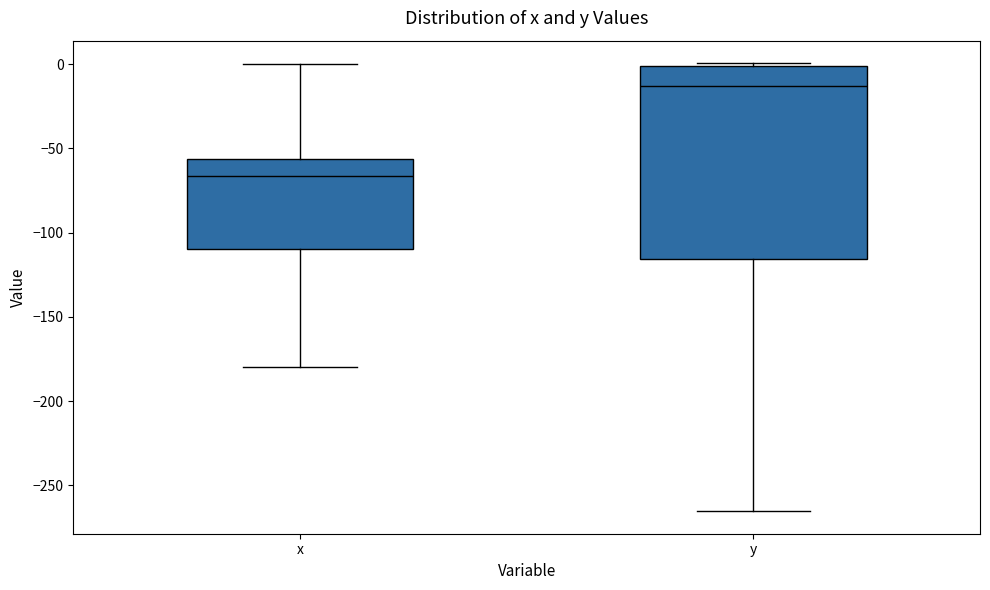

Reading left to right, read every box against the y-axis: the position of its median line, the range the box covers, and the ends of its whiskers. The values are not printed on the chart, so give them approximately, as read against the axis.

x: median -65, box -110 to -55, whiskers -180 to 0
y: median -15, box -115 to 0, whiskers -265 to 0 (just above the box's upper edge)